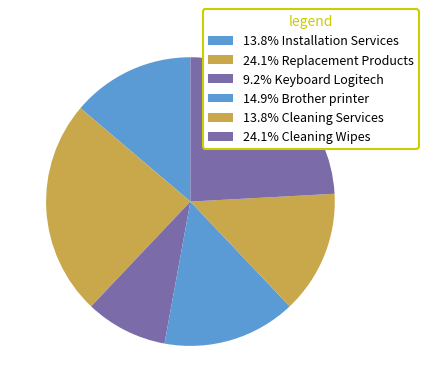

Rank the categories by value from highest to lowest.

Replacement Products, Cleaning Wipes, Brother printer, Installation Services, Cleaning Services, Keyboard Logitech